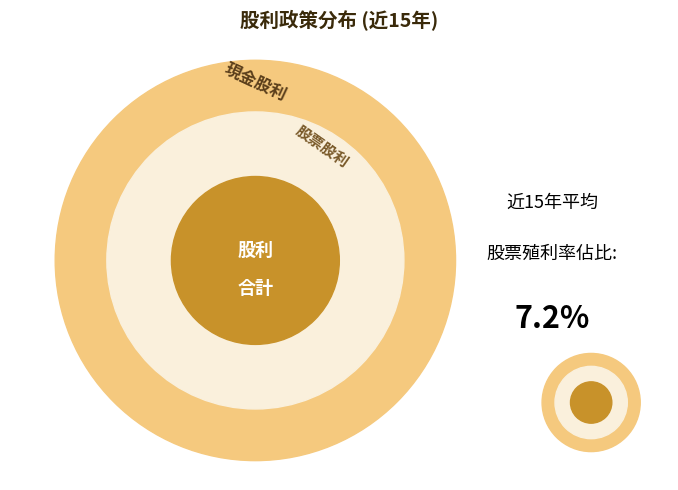

Rank the series by their average value, from highest to lowest.

現金股利合計, 股票股利合計